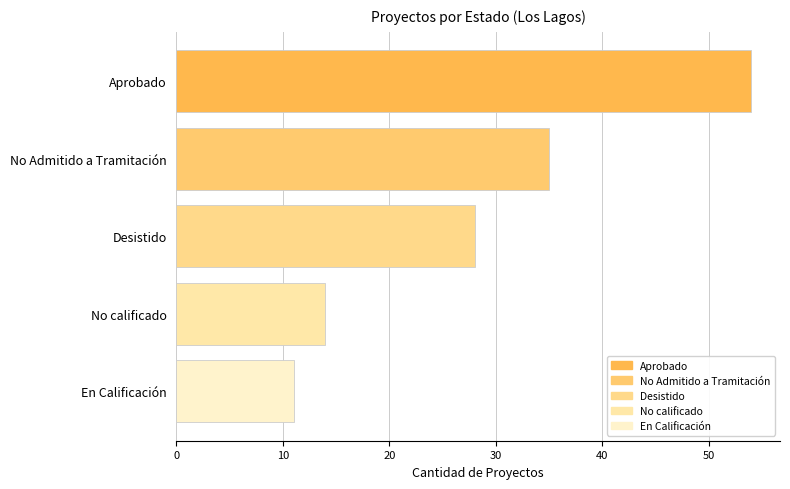

Count the number of data series in this chart.

1